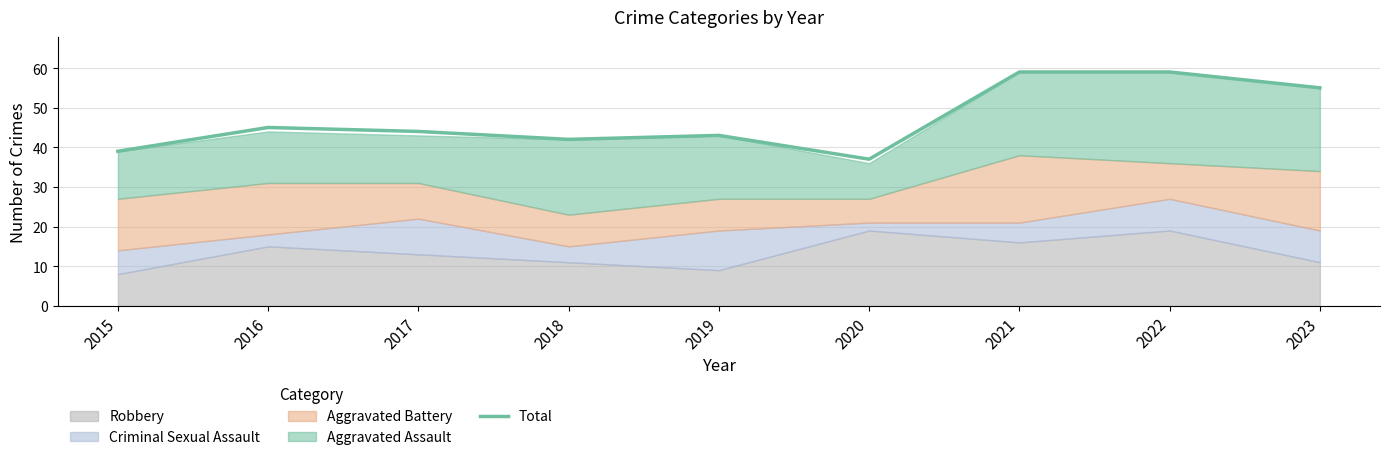

The chart shows a value of 37 at 2020. True or false?

True